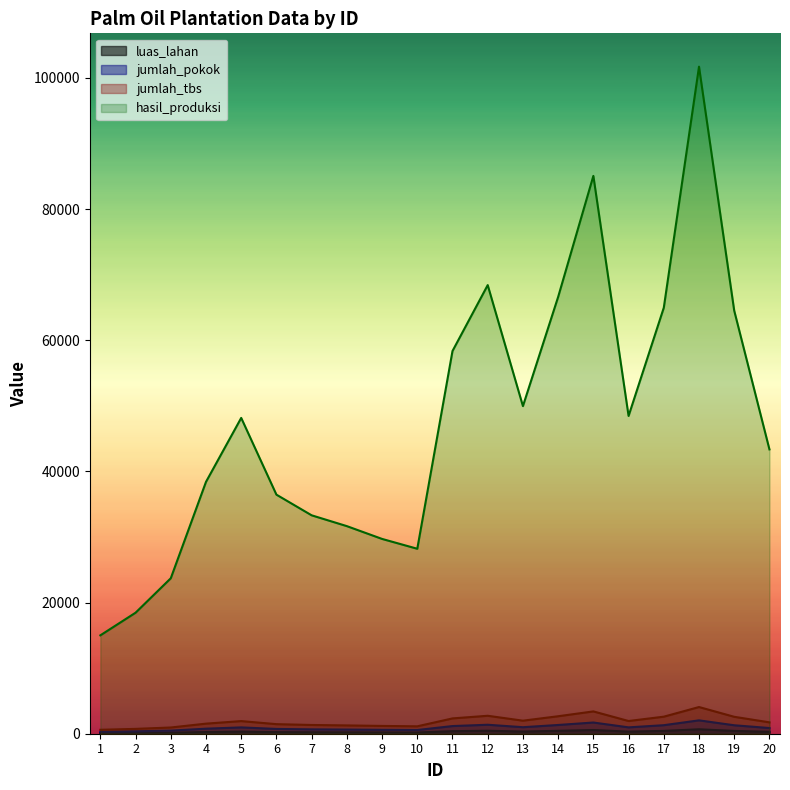

True or false: jumlah_pokok and hasil_produksi intersect in this chart.

False